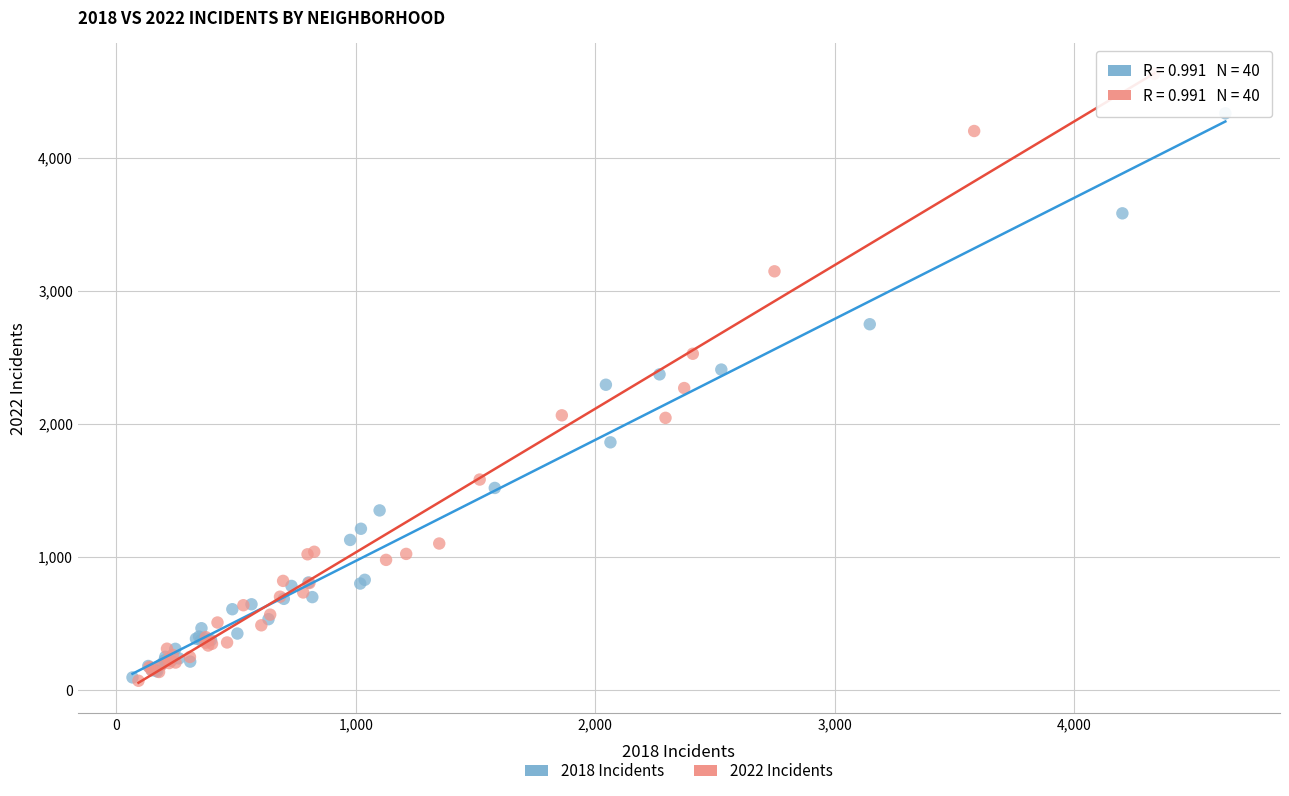

Which series has the widest spread of Y values?

2022 Incidents